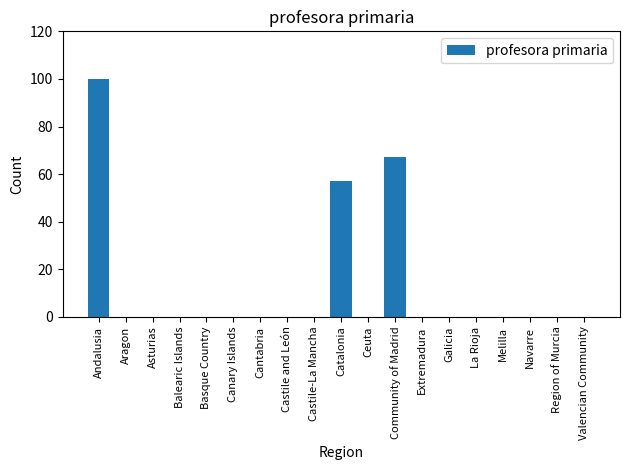

Reading right to left, what are all the values shown in this chart?

Valencian Community=0	Region of Murcia=0	Navarre=0	Melilla=0	La Rioja=0	Galicia=0	Extremadura=0	Community of Madrid=67	Ceuta=0	Catalonia=57	Castile-La Mancha=0	Castile and León=0	Cantabria=0	Canary Islands=0	Basque Country=0	Balearic Islands=0	Asturias=0	Aragon=0	Andalusia=100